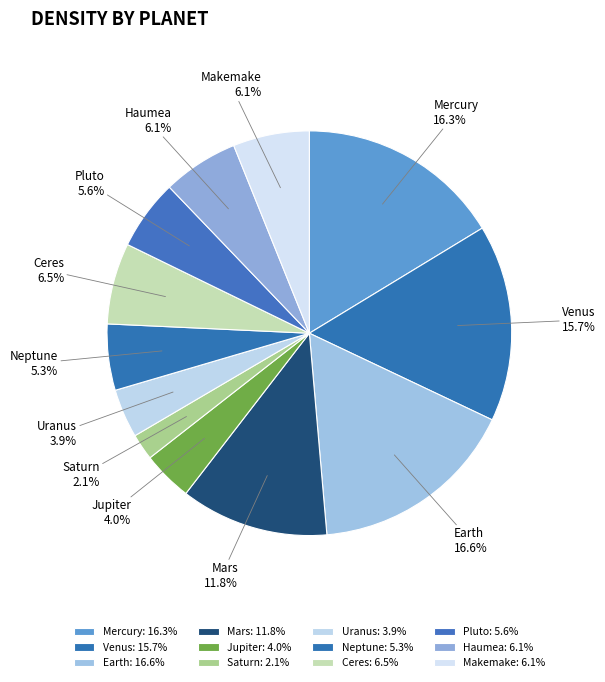

Combined, do Mars and Saturn account for over 50%?

No